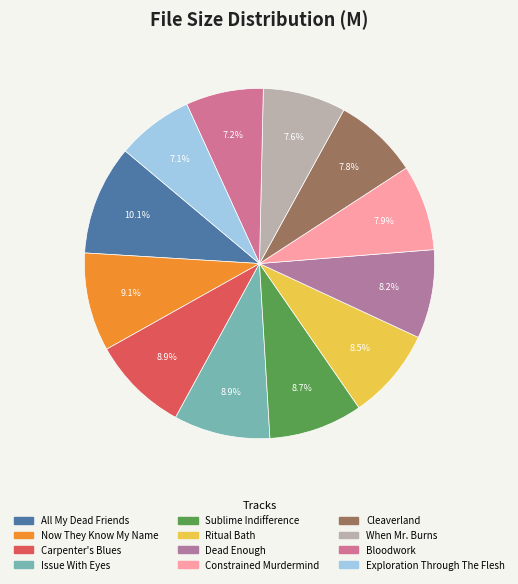

Is there a majority slice in this chart?

No